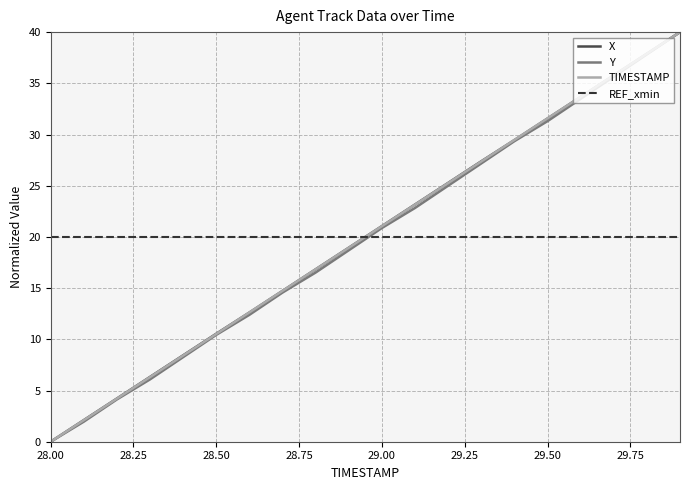

True or false: TIMESTAMP and REF_xmin intersect in this chart.

True